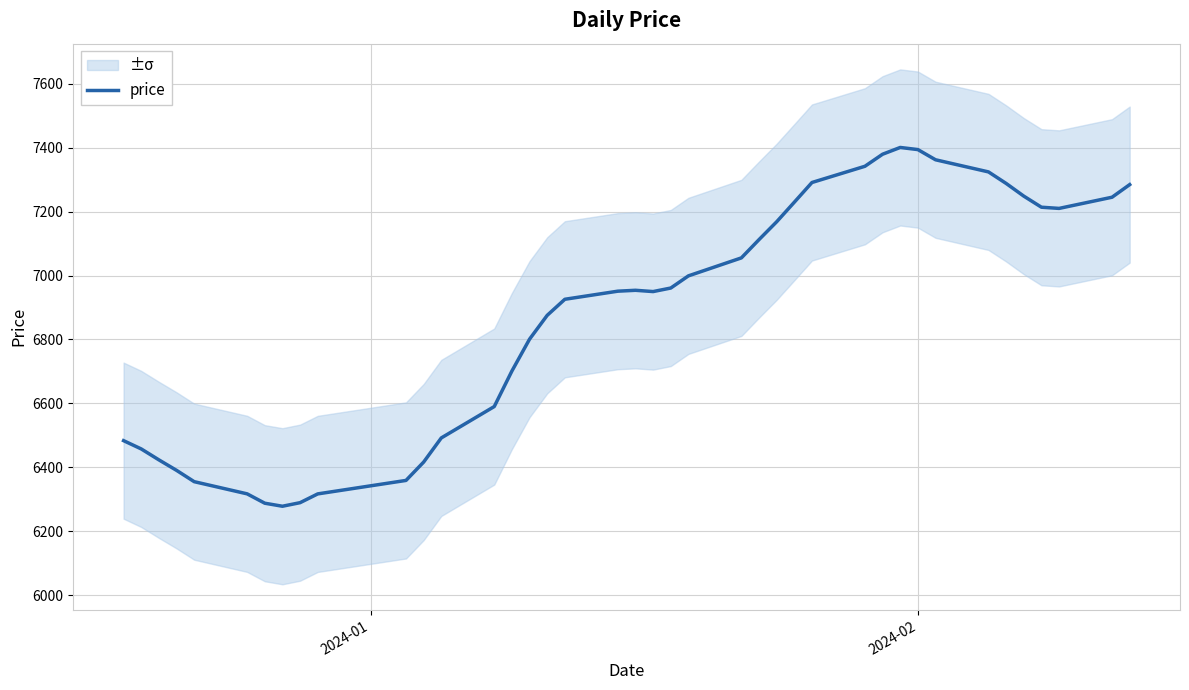

Count the number of categories in the chart.

40